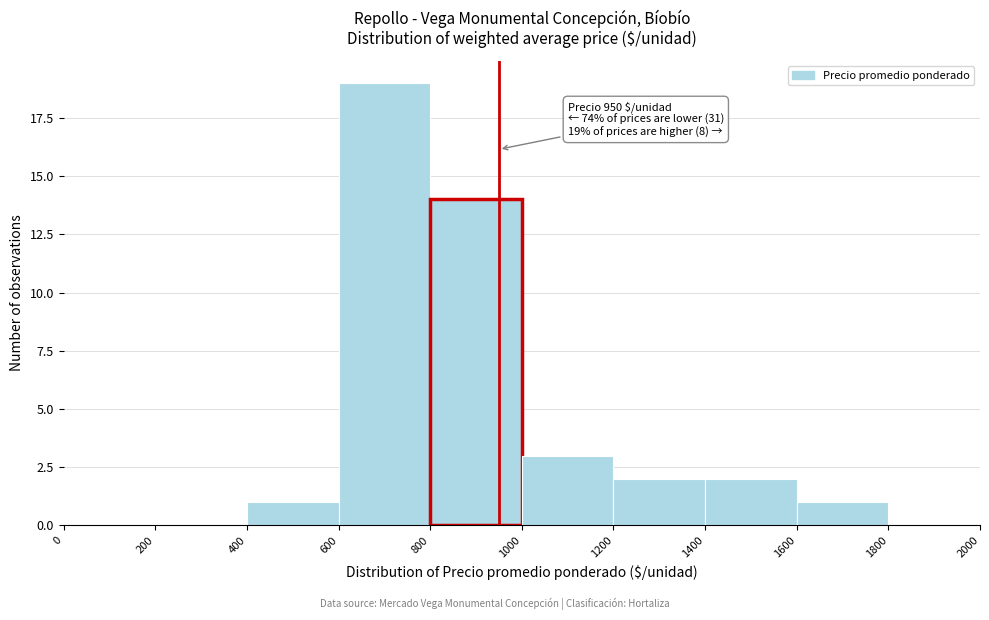

Which range on the x-axis has the tallest bar?

600 to 800